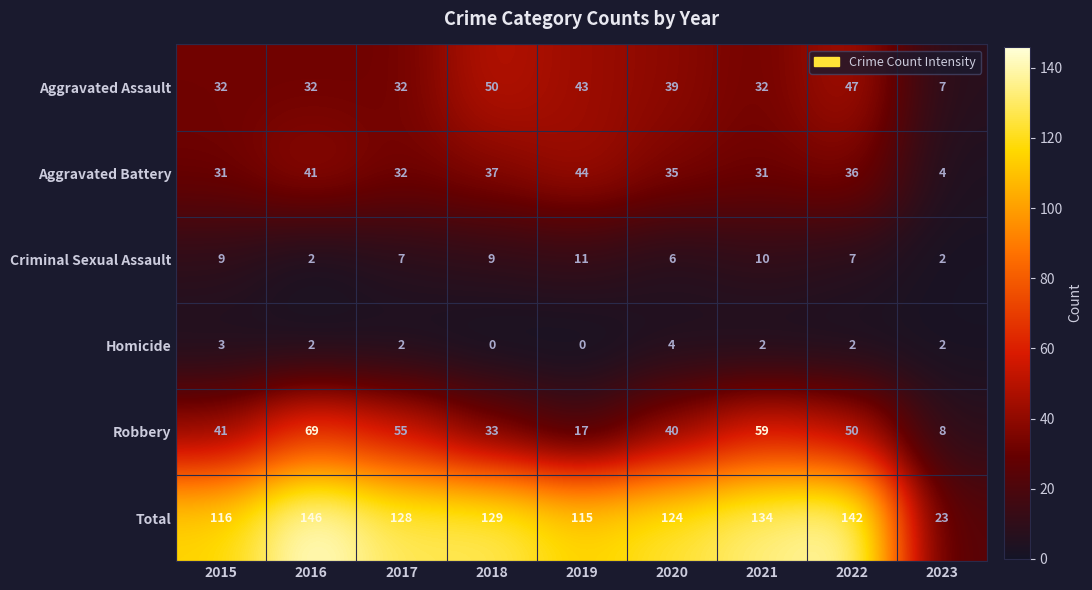

What is the spread (max minus min) of values at 2016?

144